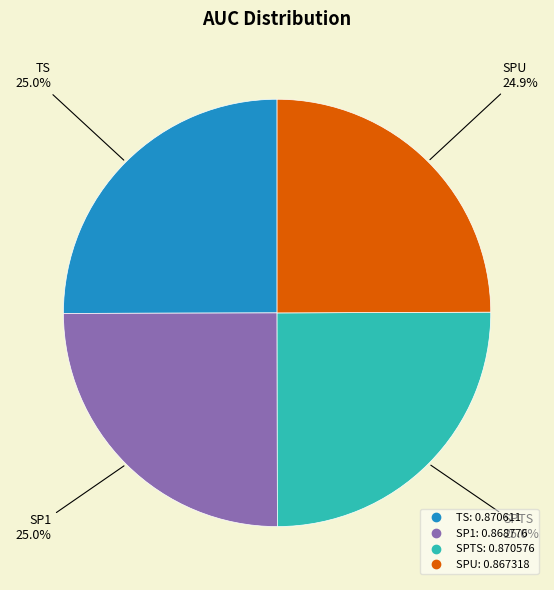

Combined, do SP1 and SPTS account for over 50%?

Yes